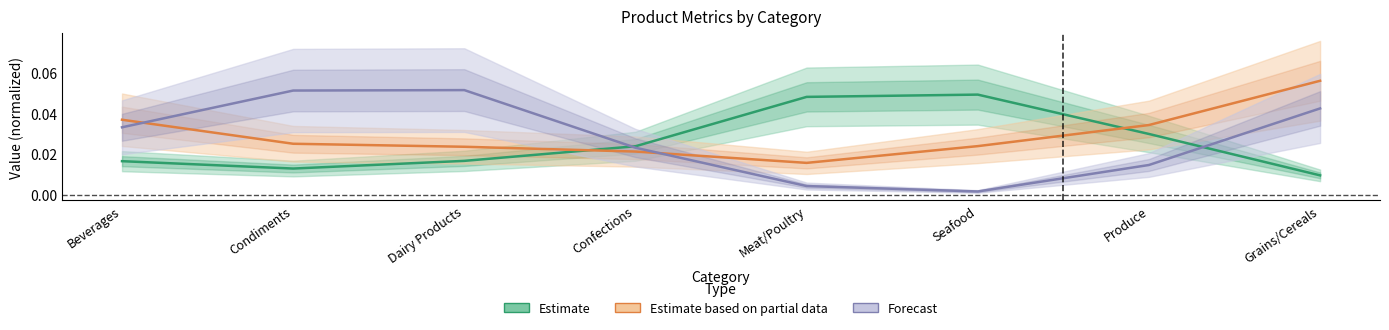

The Units In Stock (Partial) series shows 0.0 at Seafood. True or false?

True